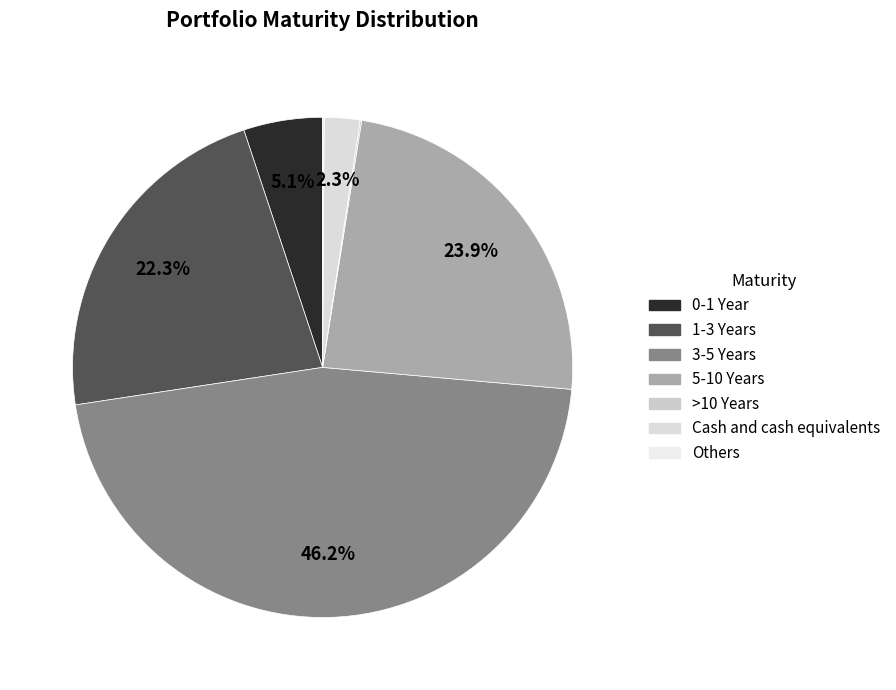

Which category has the biggest portion of the pie?

3-5 Years